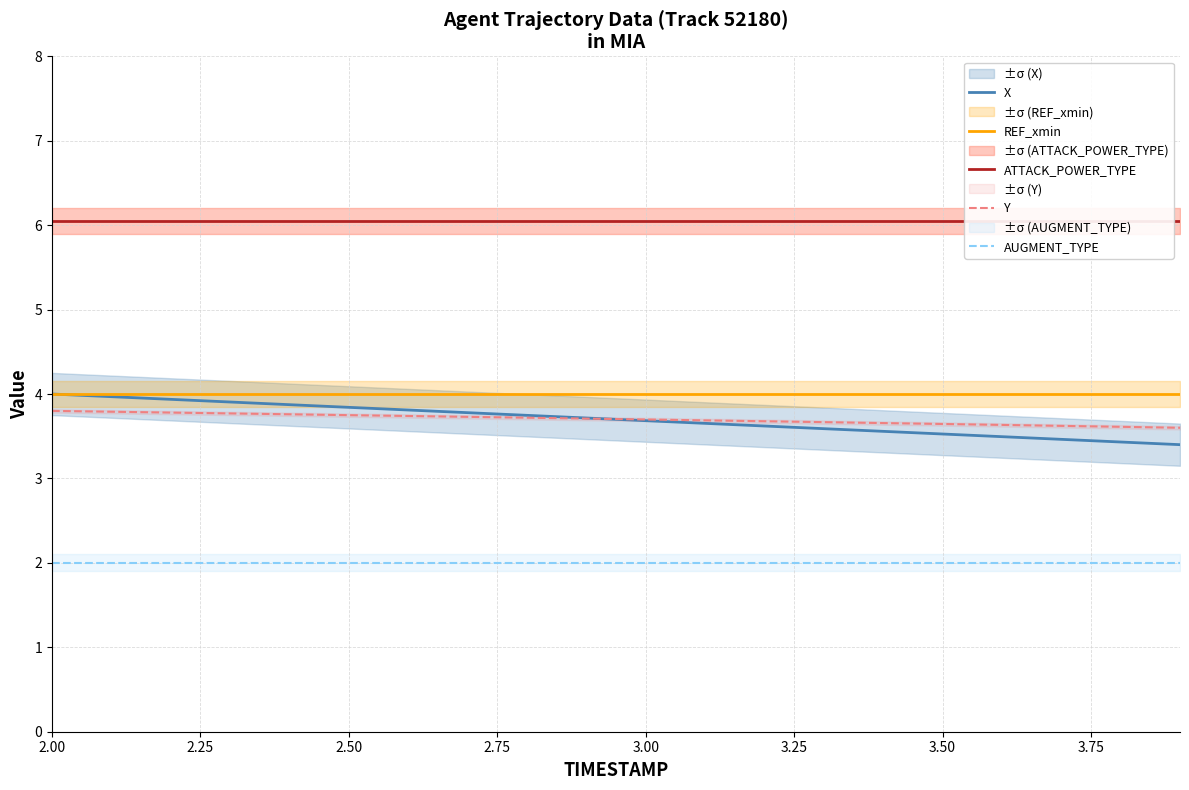

How many lines are shown in the chart?

5